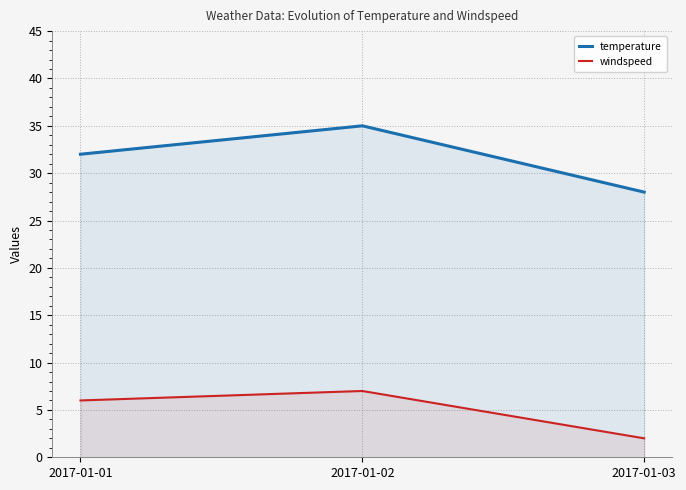

How many data points in temperature are less than 32?

1